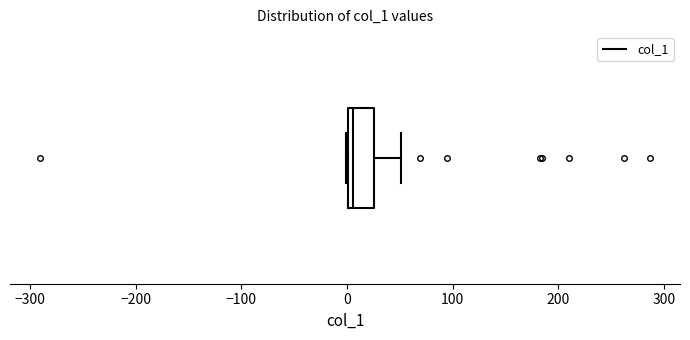

Read this box plot against the x-axis: the position of the median line, the range covered by the box, and the ends of both whiskers. The values are not printed on the chart, so give them approximately, as read against the axis.

median 10, box 0 to 30, whiskers 0 to 50